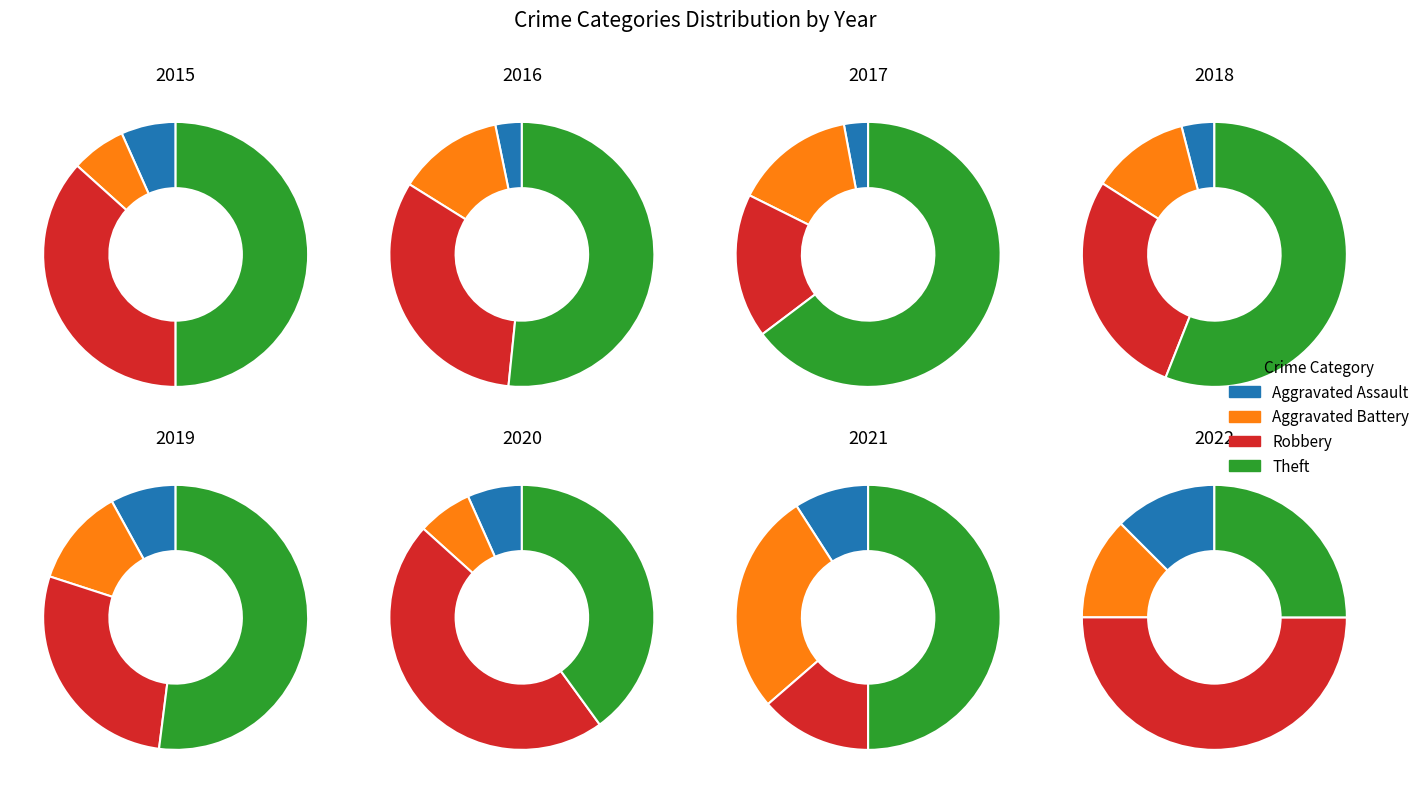

Does 2017 represent more than half of the total?

No